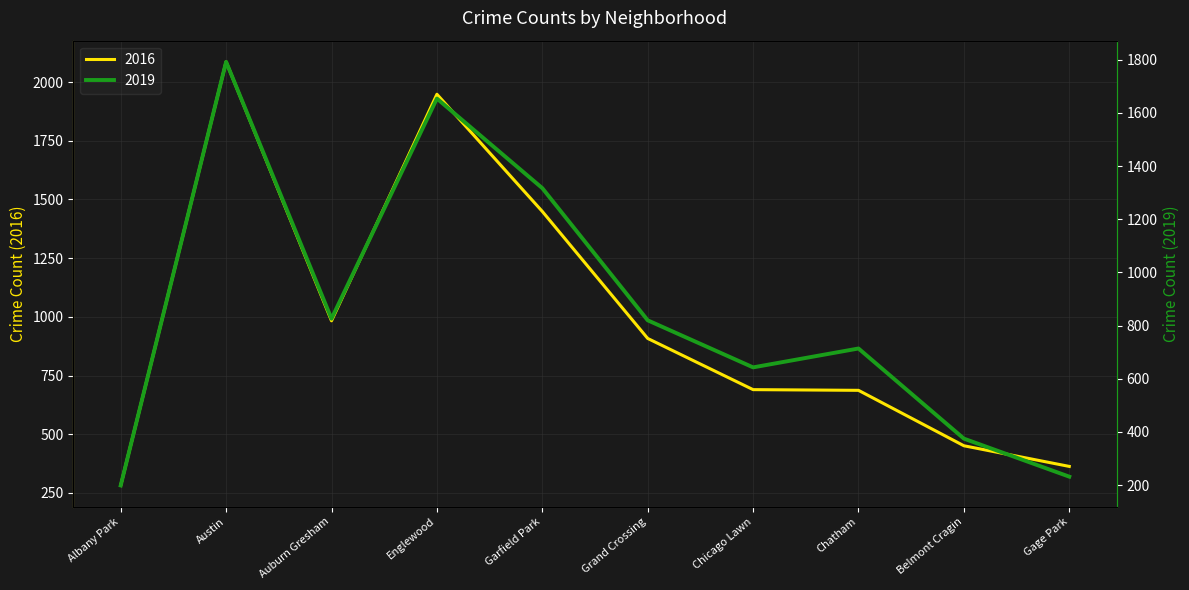

True or false: 2016 has more than 0 points higher than both neighbors.

True